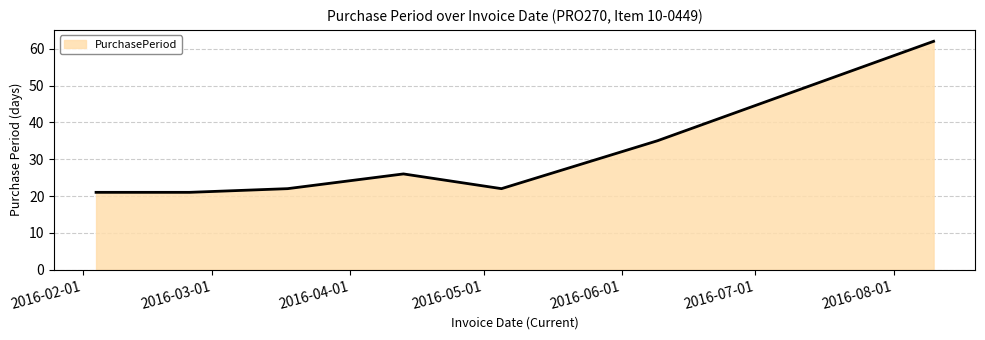

What is the difference between the maximum and second lowest values?

41